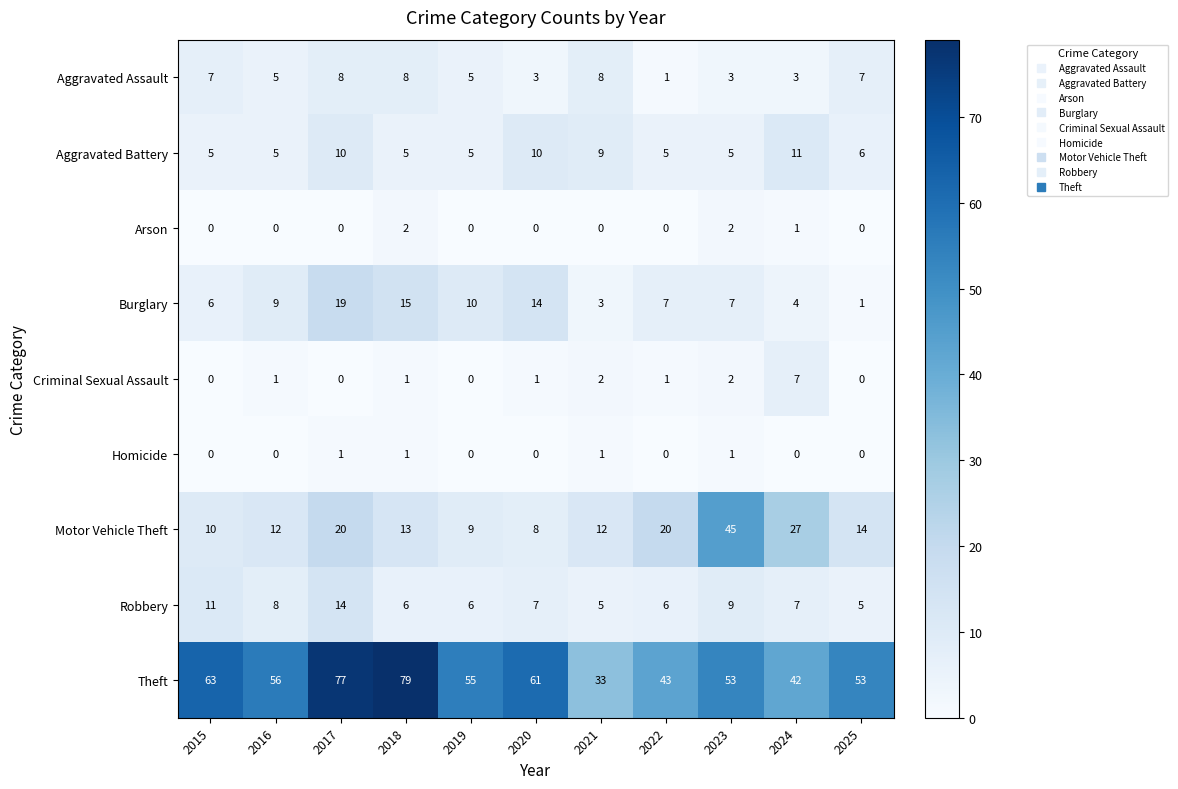

Which series has the largest total across all categories?

Theft